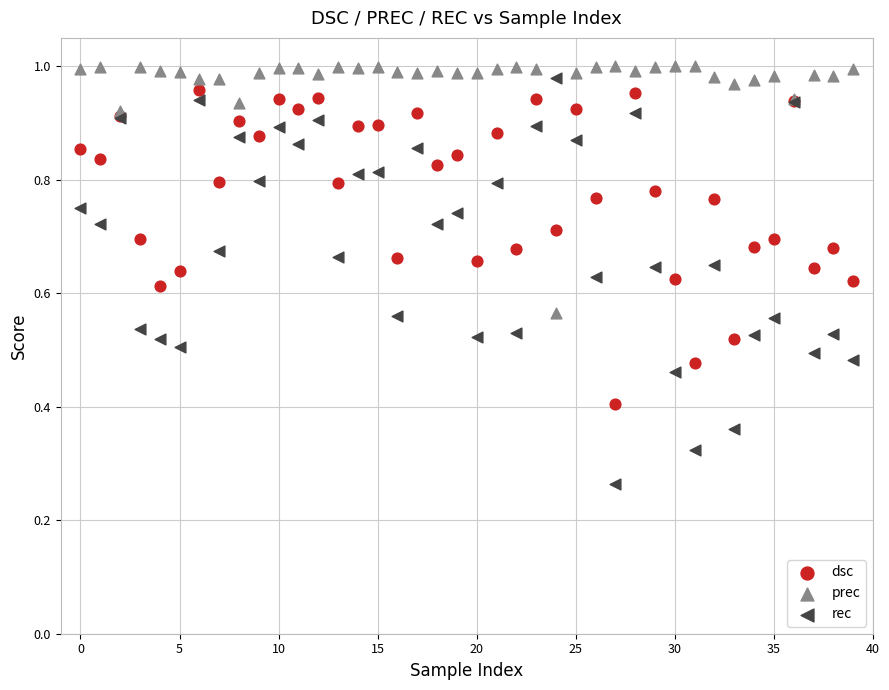

Which series has the widest spread of Y values?

rec